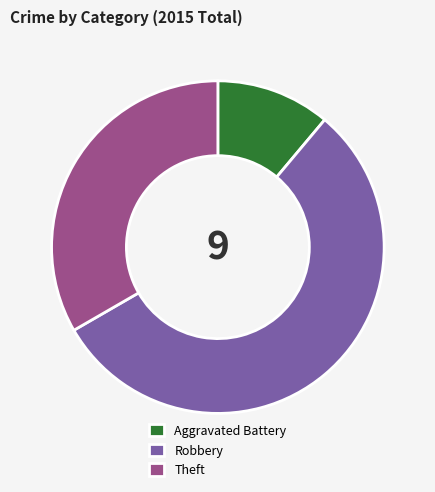

Is there a majority slice in this chart?

Yes